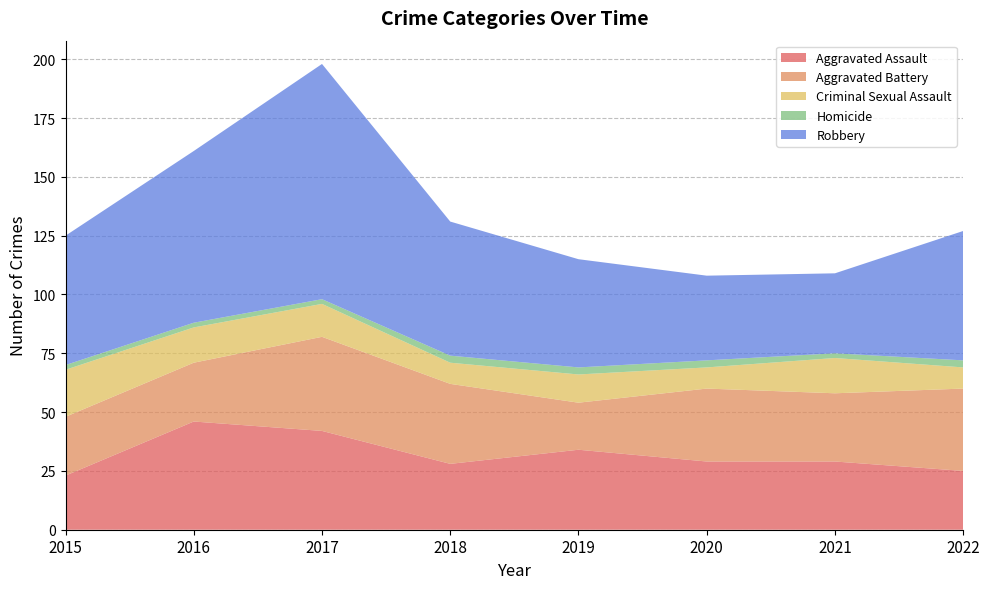

Reading left to right, what are all the values shown in this chart?

Aggravated Assault: 2015=23	2016=46	2017=42	2018=28	2019=34	2020=29	2021=29	2022=25
Aggravated Battery: 2015=25	2016=25	2017=40	2018=34	2019=20	2020=31	2021=29	2022=35
Criminal Sexual Assault: 2015=20	2016=15	2017=14	2018=9	2019=12	2020=9	2021=15	2022=9
Homicide: 2015=2	2016=2	2017=2	2018=3	2019=3	2020=3	2021=2	2022=3
Robbery: 2015=55	2016=73	2017=100	2018=57	2019=46	2020=36	2021=34	2022=55